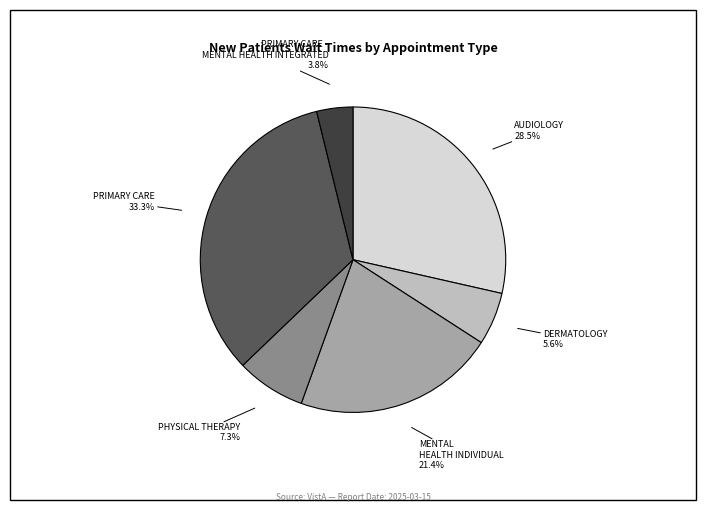

To the nearest percent, what portion does MENTAL HEALTH INDIVIDUAL represent?

21%